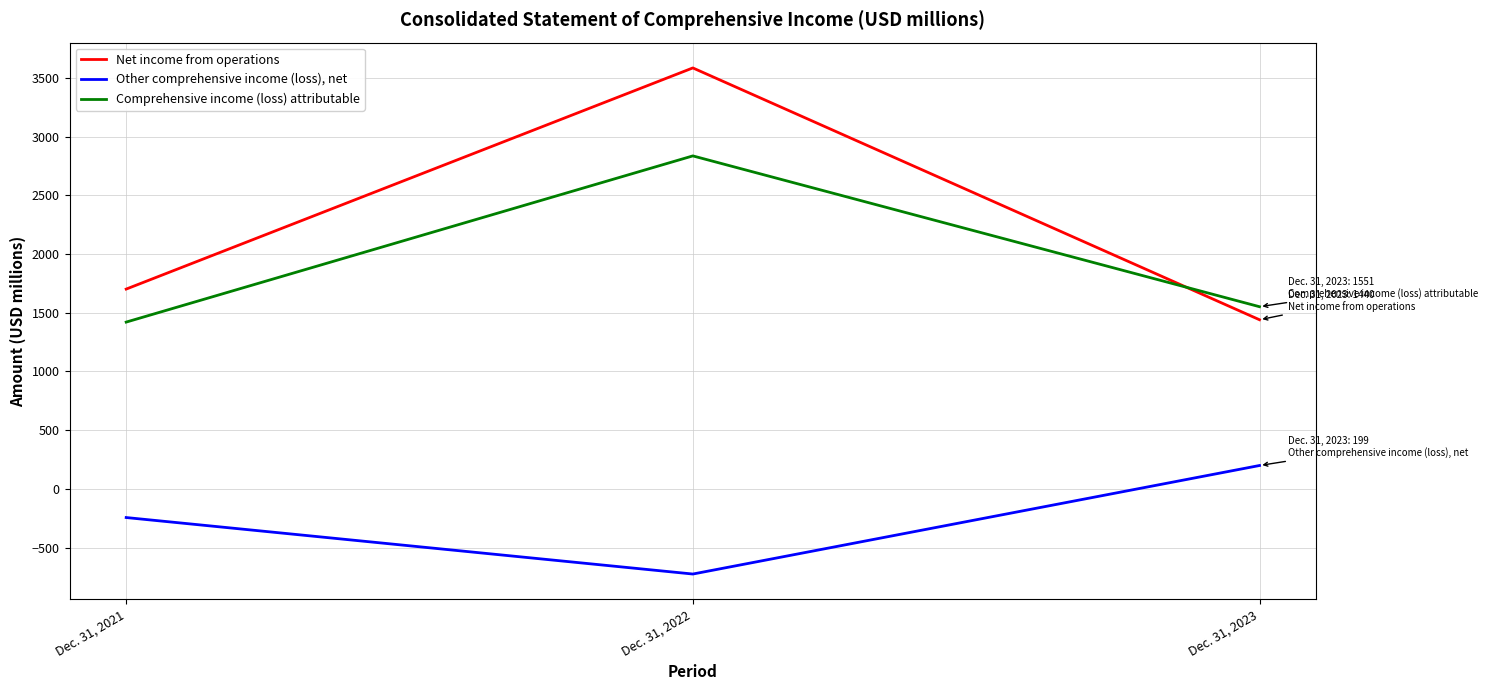

Rank the series by their maximum value, from highest to lowest.

Net income from operations, Comprehensive income (loss) attributable, Other comprehensive income (loss), net